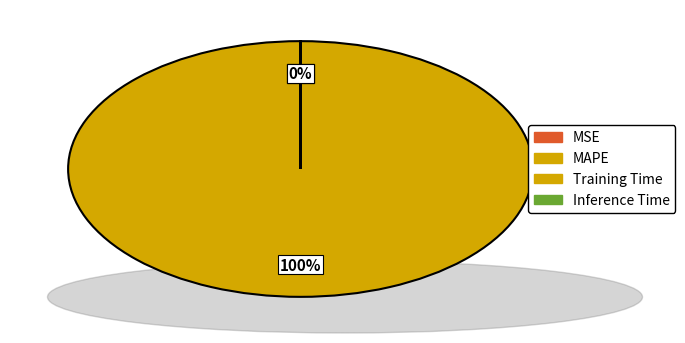

What portion of the pie excludes MSE?

100.0%